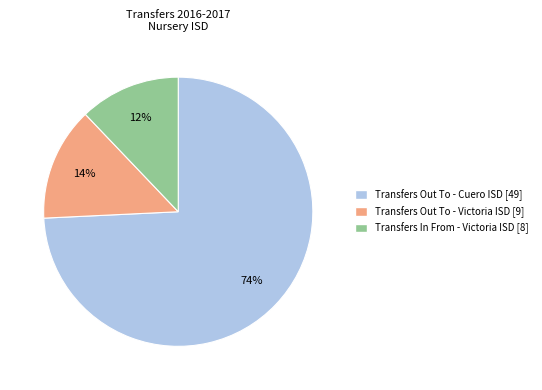

Between Transfers Out To - Cuero ISD and Transfers Out To - Victoria ISD, which is larger?

Transfers Out To - Cuero ISD